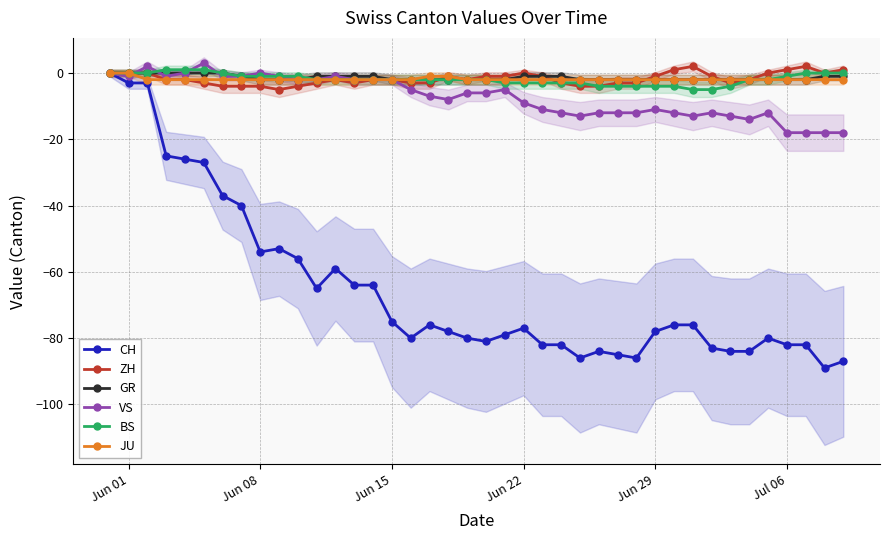

What is the minimum value for CH?

-89